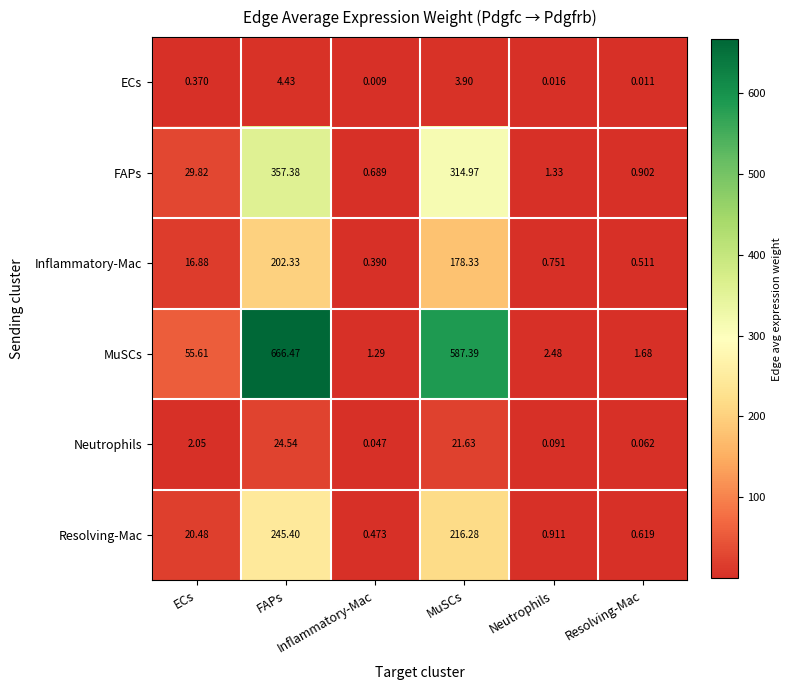

How many distinct data groups are displayed?

6